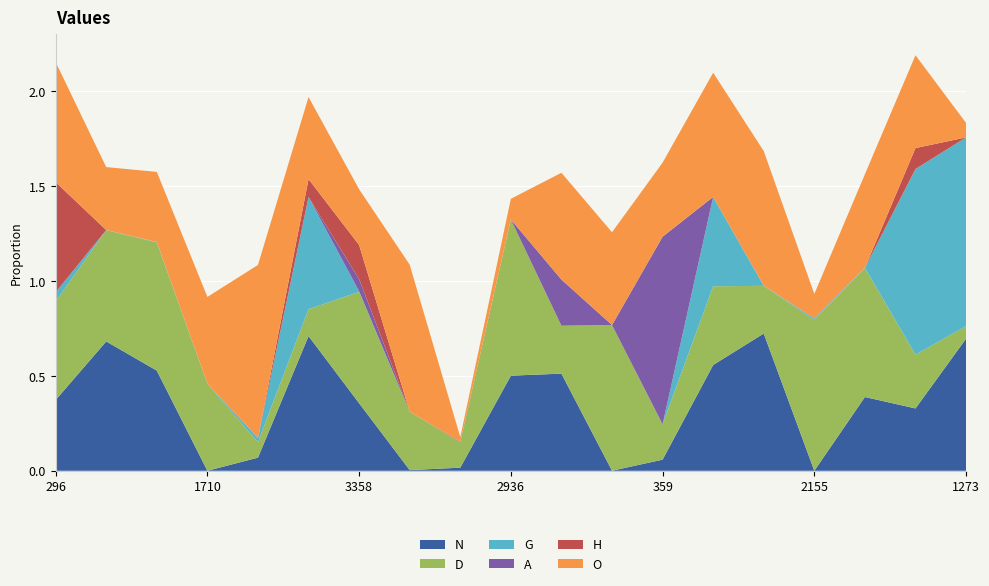

Rank the series at 2125 from highest to lowest value.

D, O, N, A, G, H